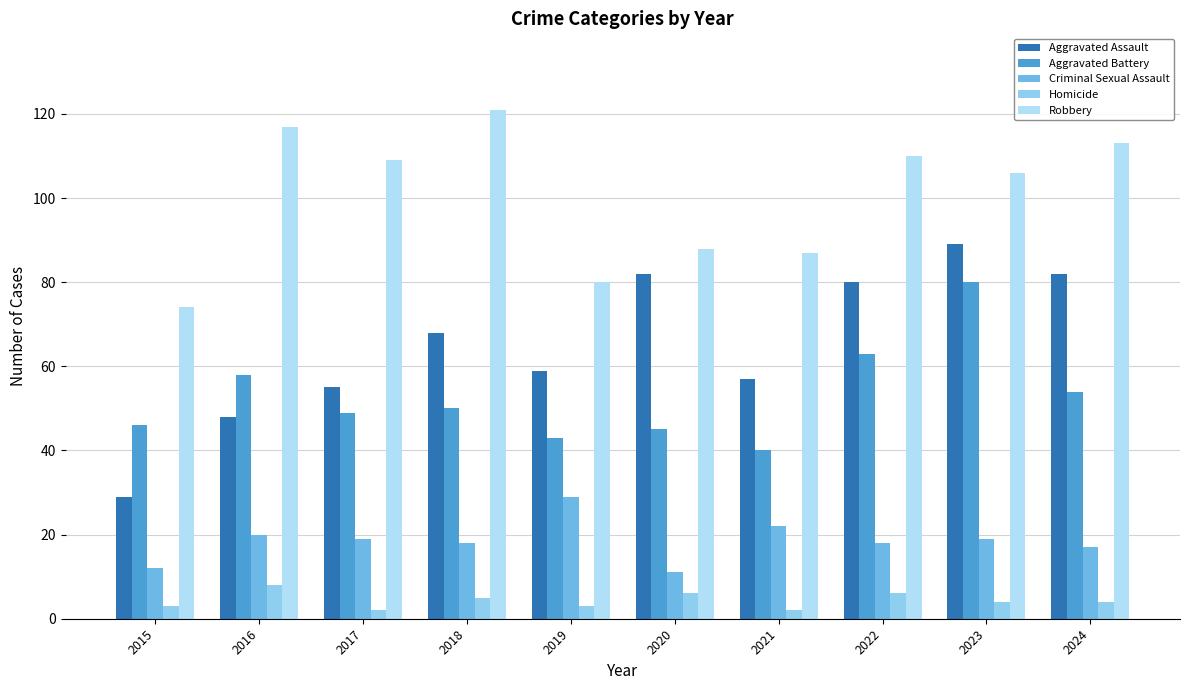

What is the value of the Homicide bar at the 8th from the left?

6